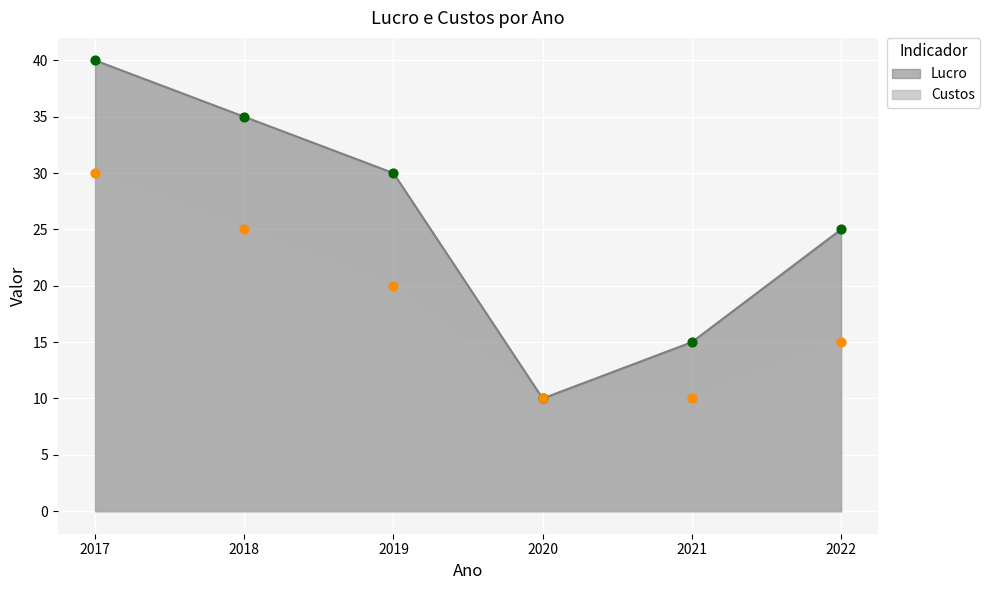

What is the total value across all series at 2020?

20